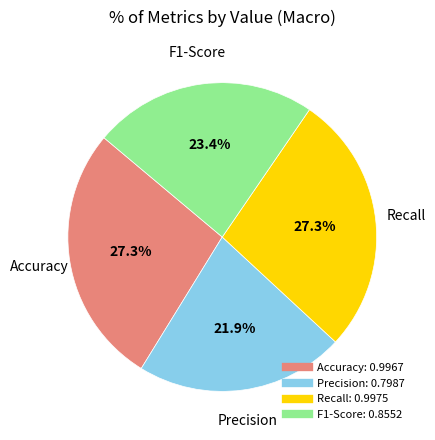

Is it true that Accuracy is 27% of the pie?

True